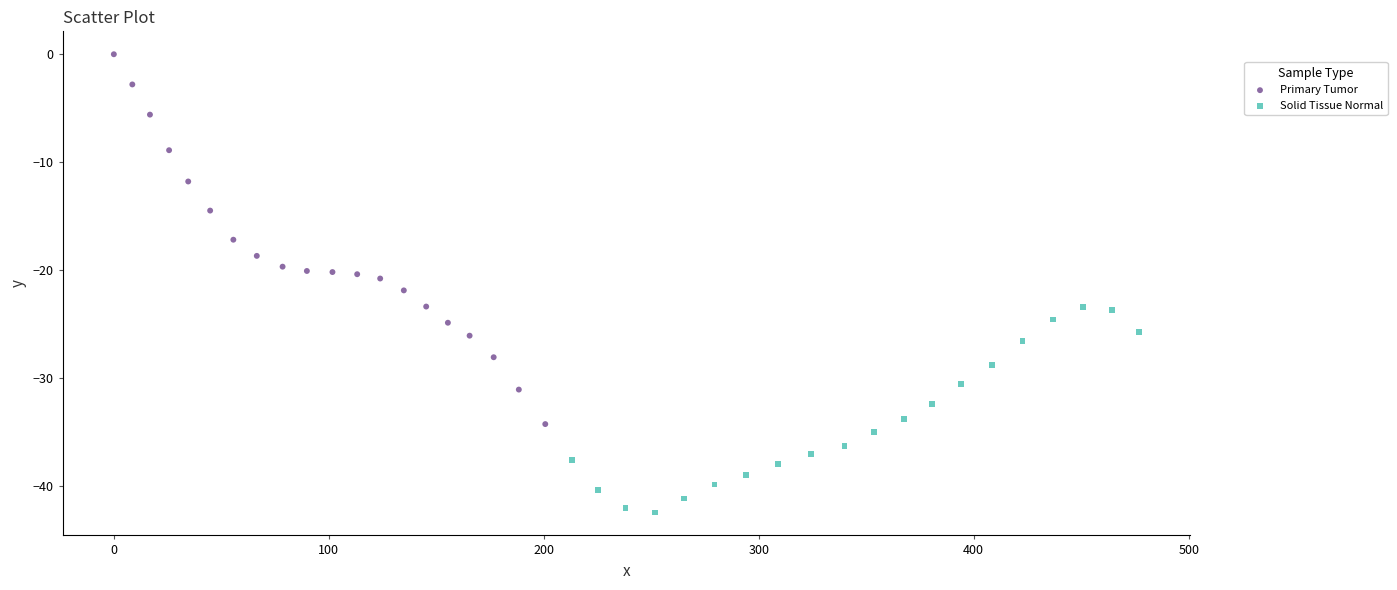

Which series contains the highest Y value?

Primary Tumor